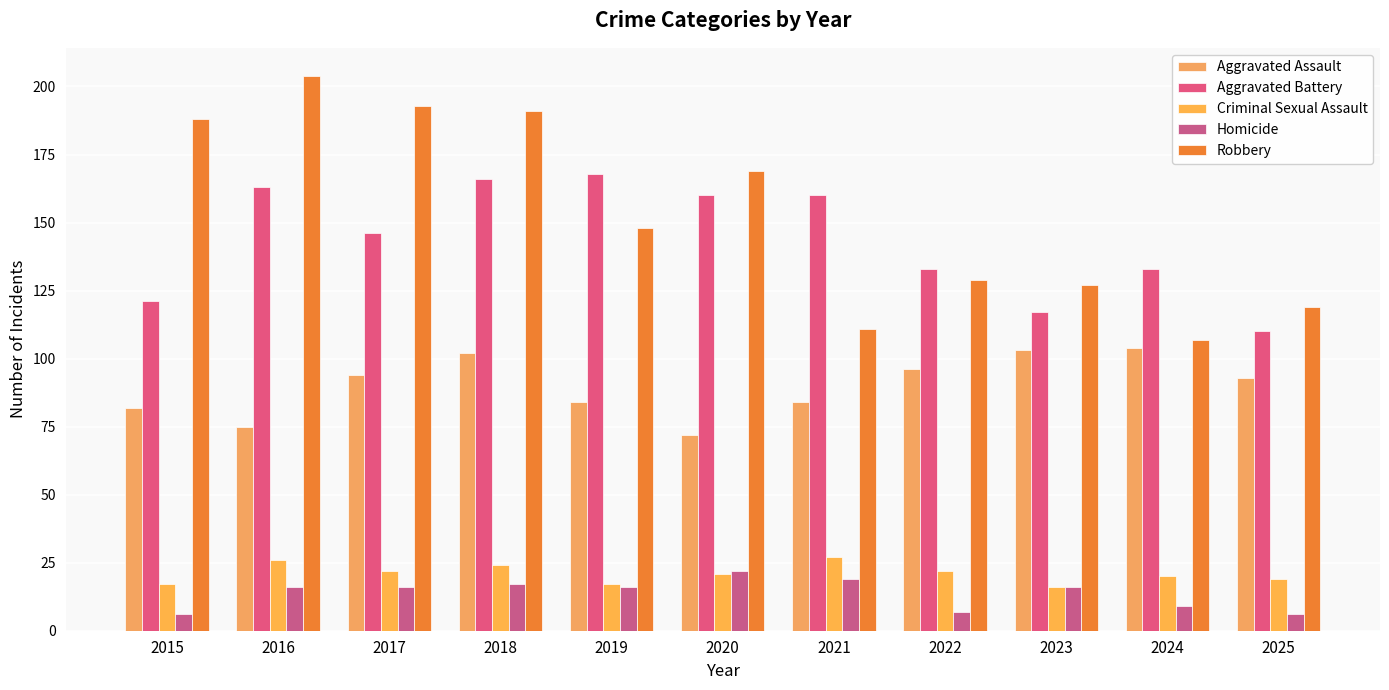

Reading right to left, list all the values displayed in this chart.

Aggravated Assault: 2025=93	2024=104	2023=103	2022=96	2021=84	2020=72	2019=84	2018=102	2017=94	2016=75	2015=82
Aggravated Battery: 2025=110	2024=133	2023=117	2022=133	2021=160	2020=160	2019=168	2018=166	2017=146	2016=163	2015=121
Criminal Sexual Assault: 2025=19	2024=20	2023=16	2022=22	2021=27	2020=21	2019=17	2018=24	2017=22	2016=26	2015=17
Homicide: 2025=6	2024=9	2023=16	2022=7	2021=19	2020=22	2019=16	2018=17	2017=16	2016=16	2015=6
Robbery: 2025=119	2024=107	2023=127	2022=129	2021=111	2020=169	2019=148	2018=191	2017=193	2016=204	2015=188